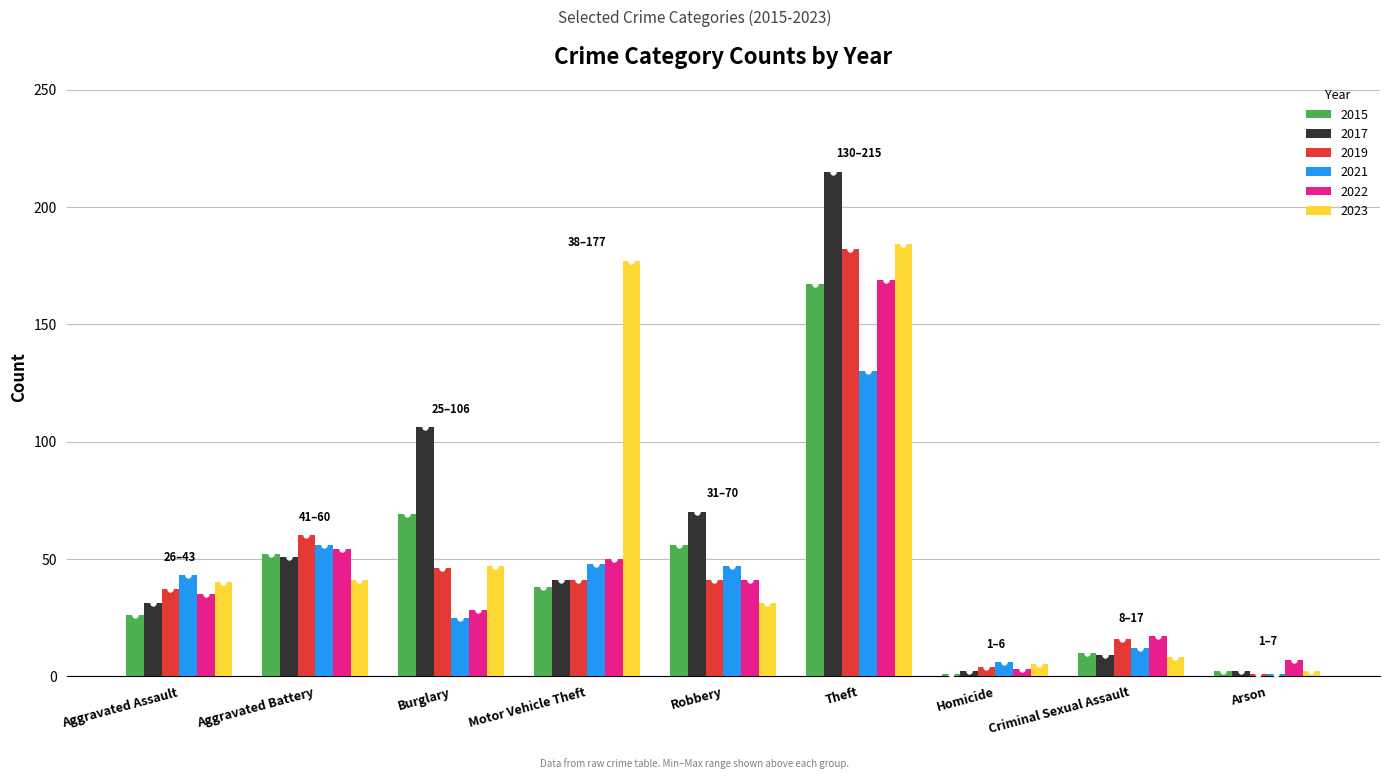

Count the number of data series in this chart.

6